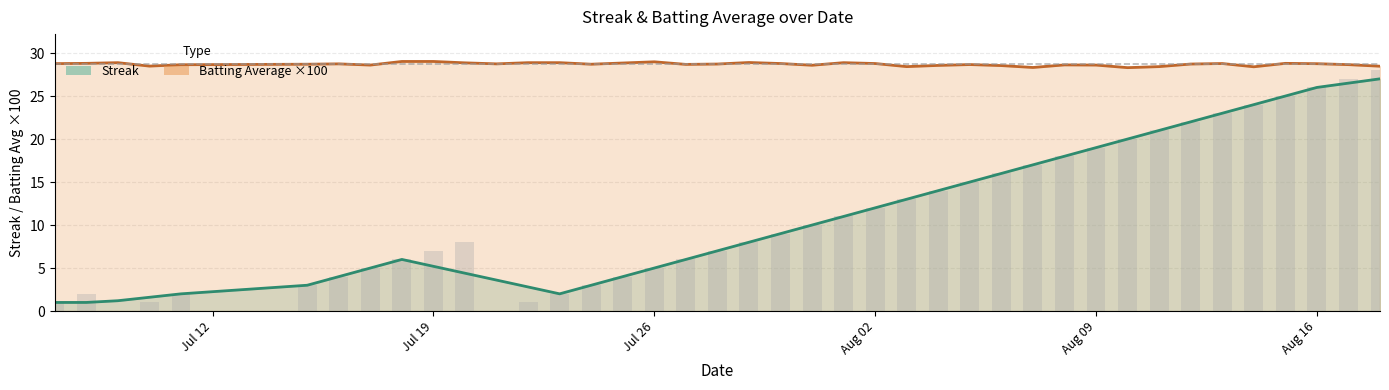

True or false: Batting Average ×100 and Streak cross at least once.

False